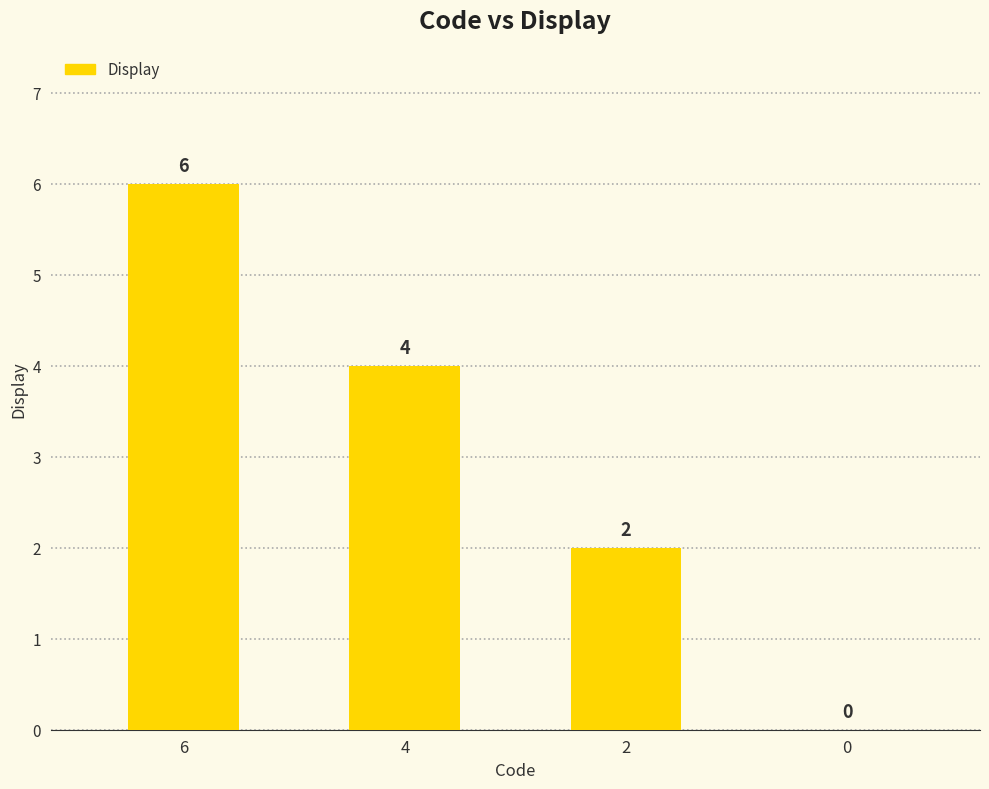

What is the change in value from 4 to 2?

-2